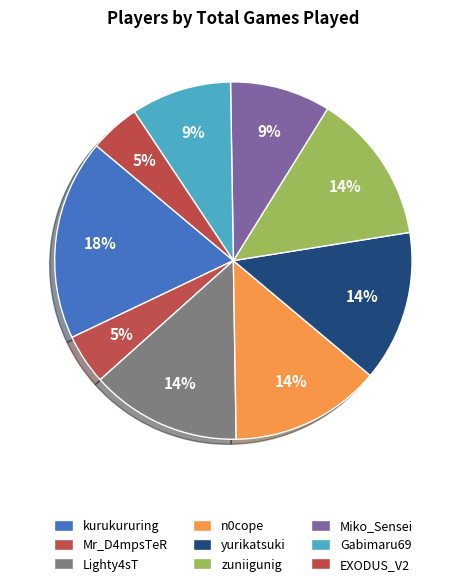

Is there a majority slice in this chart?

No